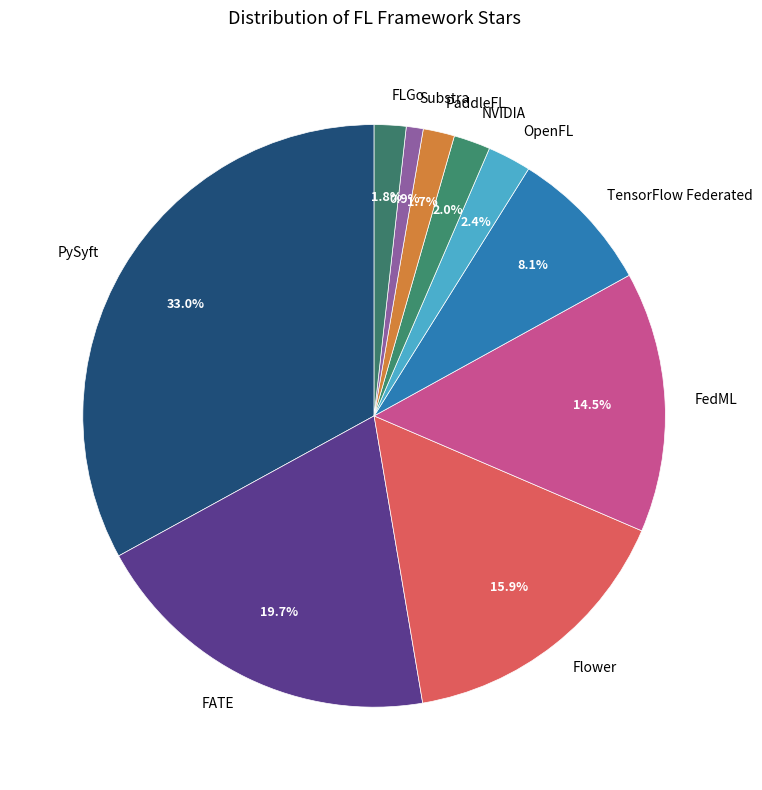

Which slice is the smallest?

Substra